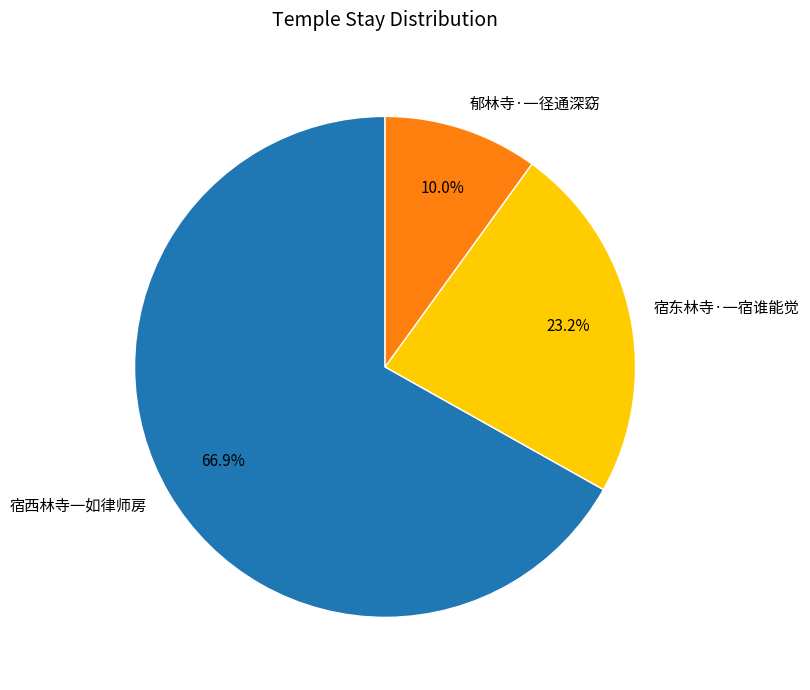

To the nearest percent, what is the combined percentage of 宿东林寺·一宿谁能觉 and 郁林寺·一径通深窈?

33%